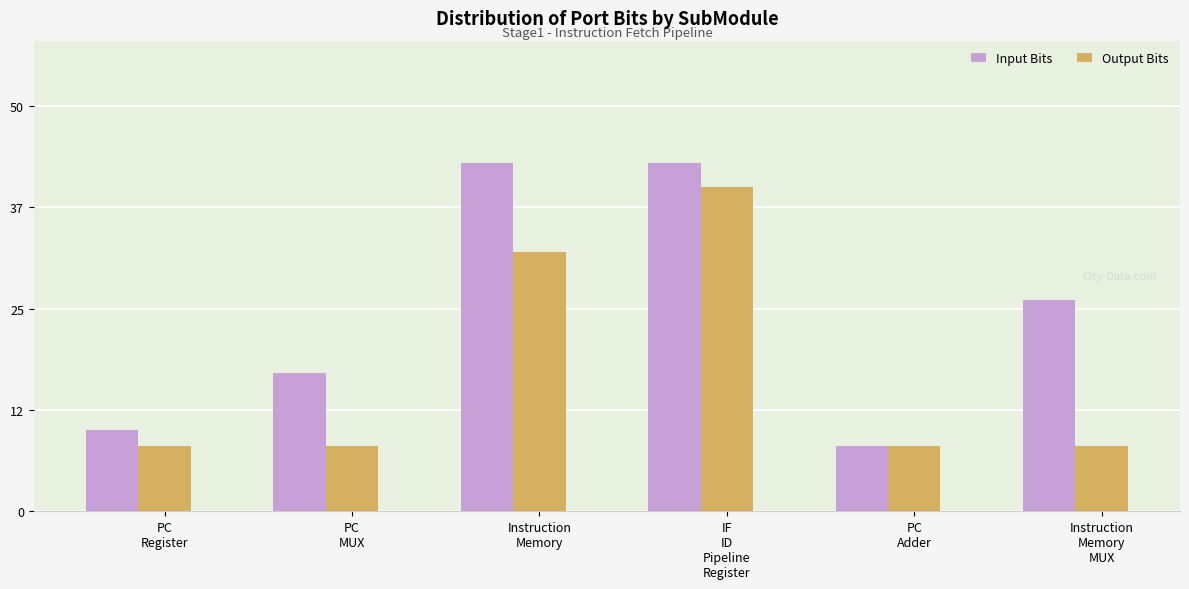

Reading left to right, list all the values displayed in this chart.

Input Bits: PC
Register=10	PC
MUX=17	Instruction
Memory=43	IF
ID
Pipeline
Register=43	PC
Adder=8	Instruction
Memory
MUX=26
Output Bits: PC
Register=8	PC
MUX=8	Instruction
Memory=32	IF
ID
Pipeline
Register=40	PC
Adder=8	Instruction
Memory
MUX=8